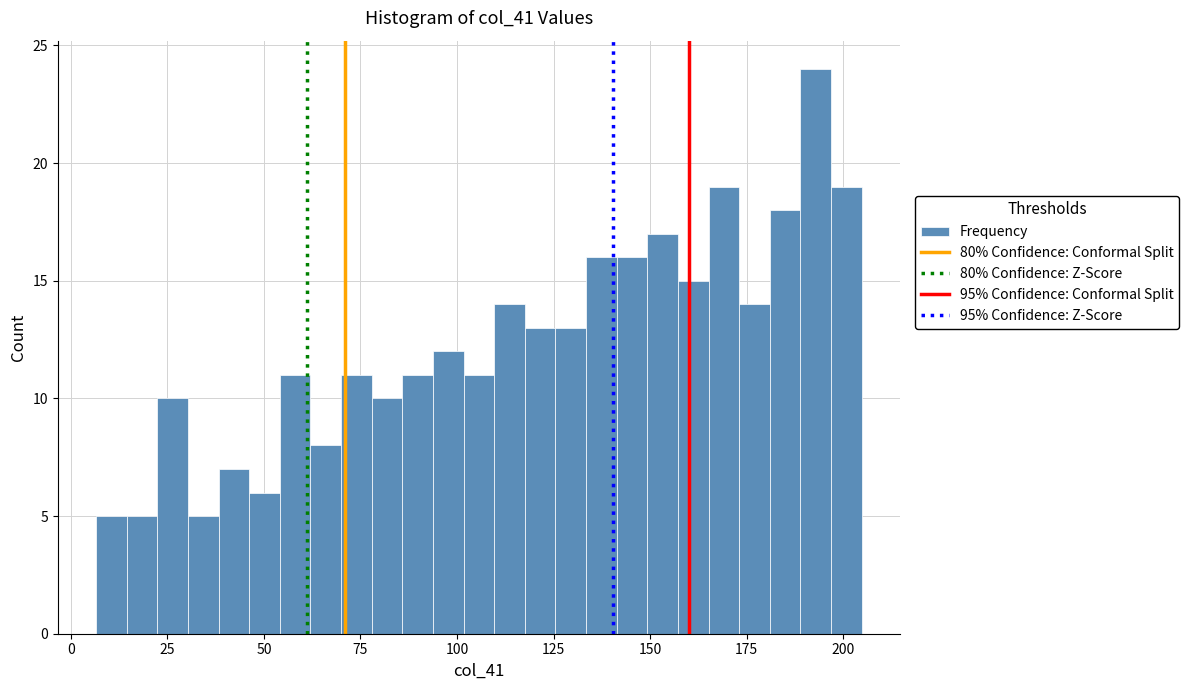

Around what value on the x-axis is the tallest bar? Give the approximate position of its centre, as read against the axis.

195